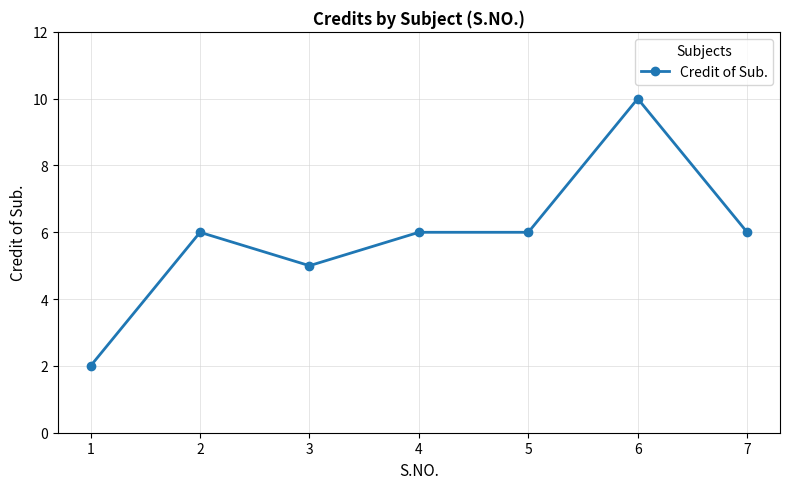

At which category does the data reach its first local peak?

2